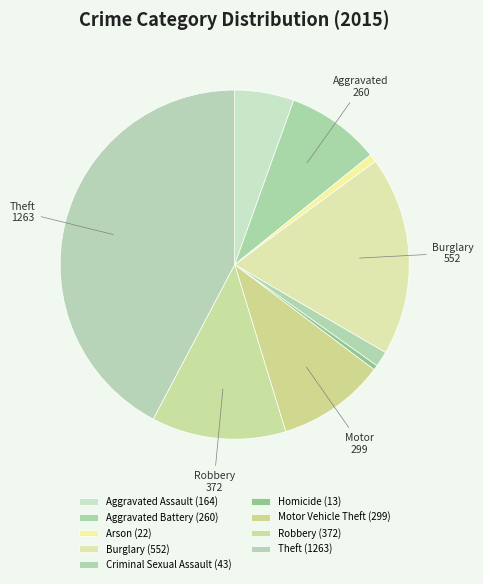

Count the number of slices in the pie.

9